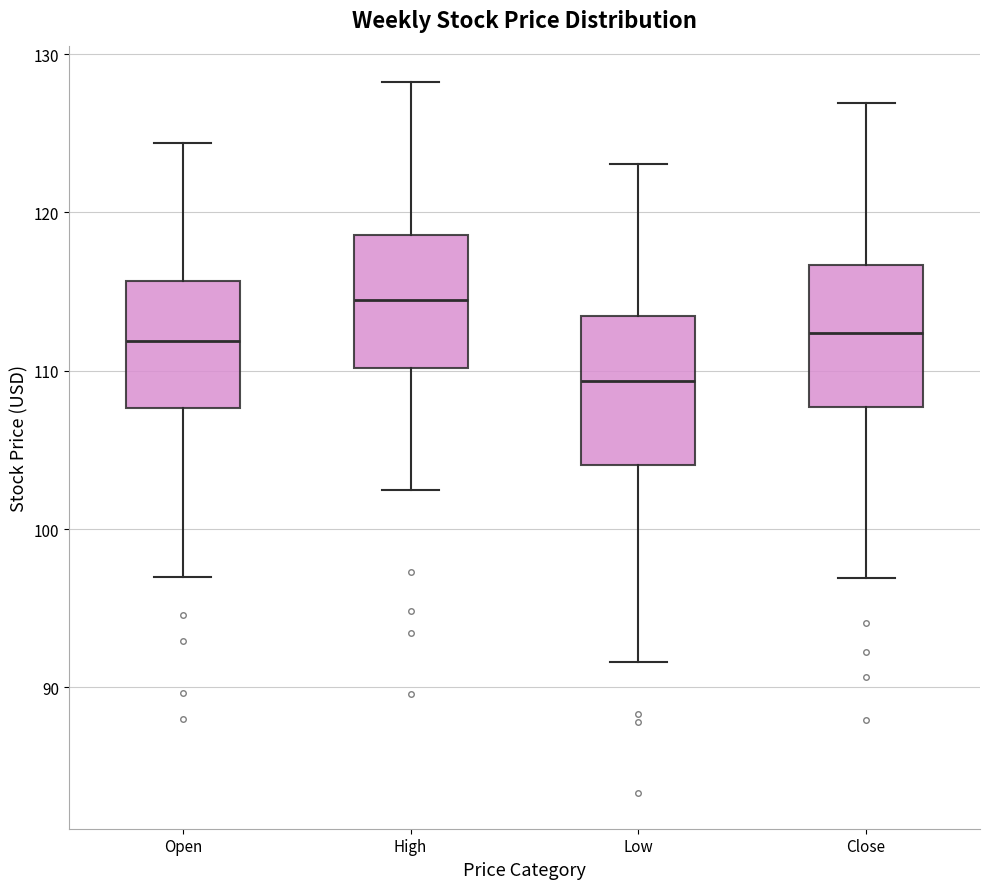

Reading left to right, transcribe this box plot: for each box, give where its median line is, the range the box spans, and where its two whiskers end, as read against the y-axis. The values are not printed on the chart, so give them approximately, as read against the axis.

Open: median 112, box 108 to 116, whiskers 97 to 124
High: median 114, box 110 to 119, whiskers 102 to 128
Low: median 109, box 104 to 113, whiskers 92 to 123
Close: median 112, box 108 to 117, whiskers 97 to 127